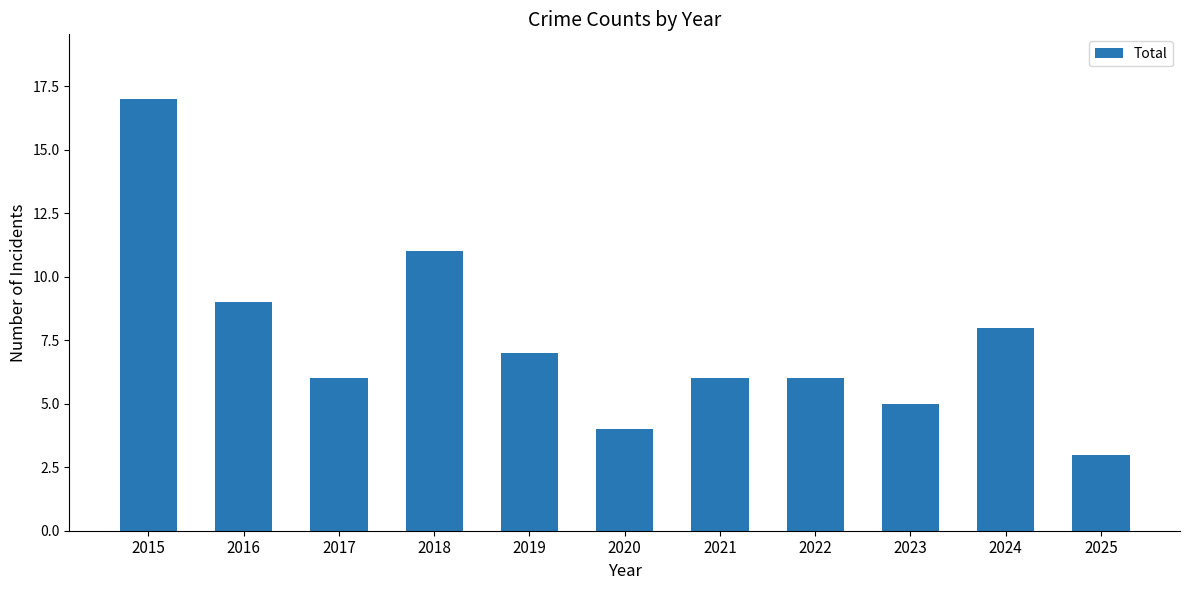

Which has a higher value, 2019 or 2020?

2019